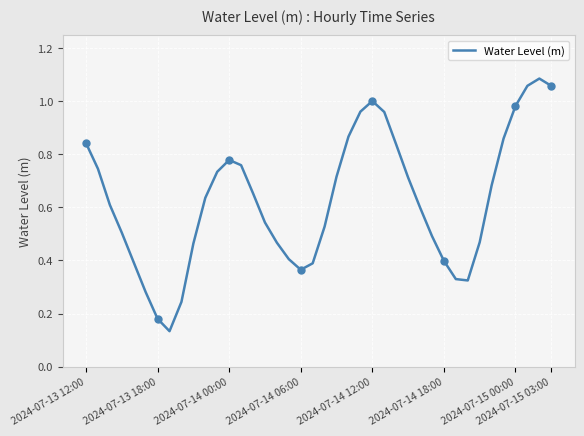

What is the smallest value displayed?

0.1